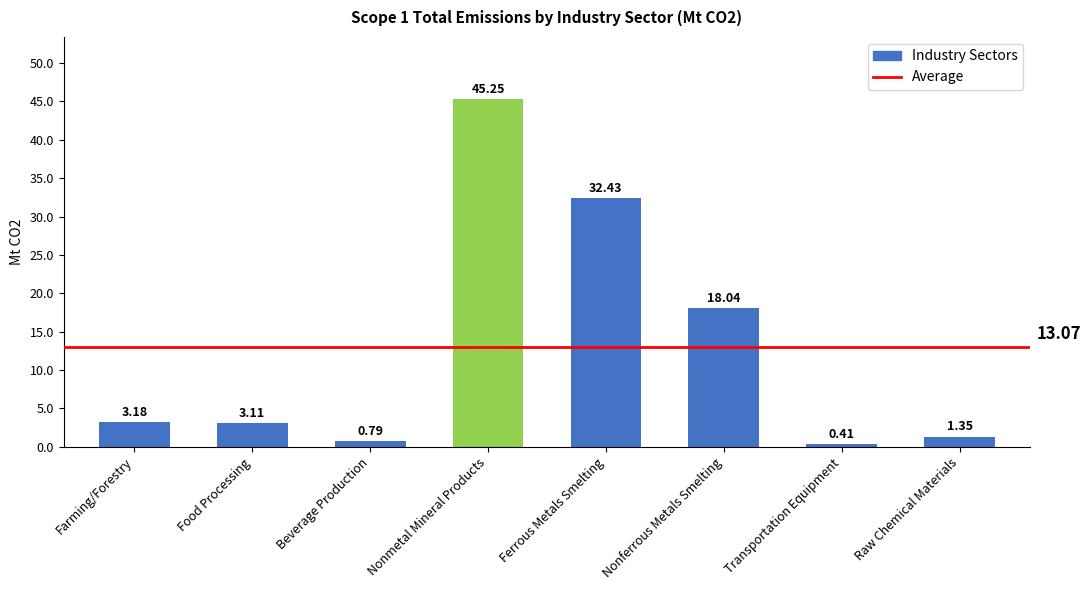

How many series are shown in this chart?

1